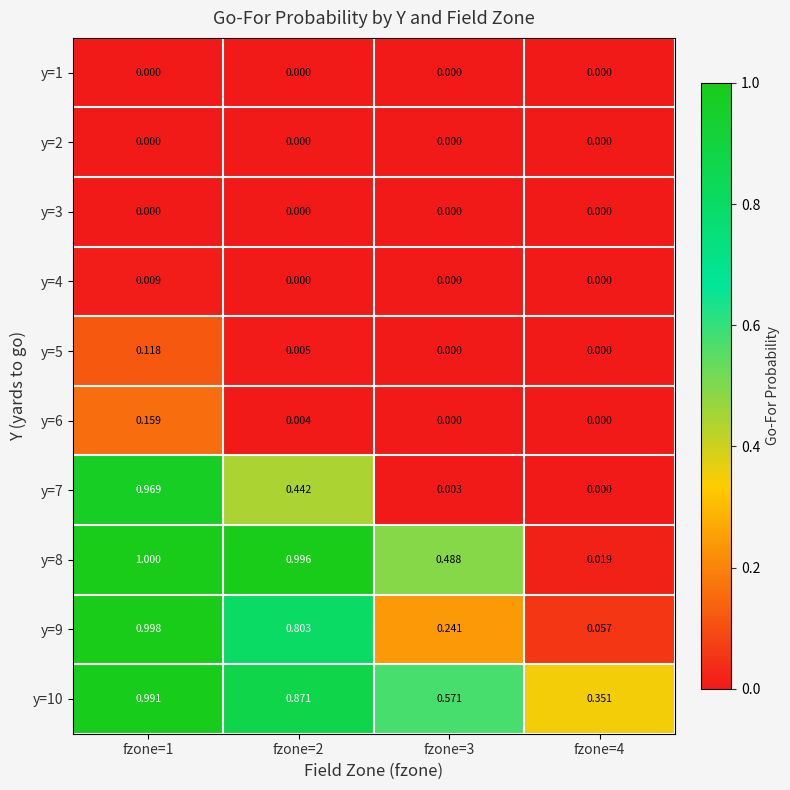

Is the value of y=9 at fzone=4 greater than the value of y=1 at fzone=2?

Yes